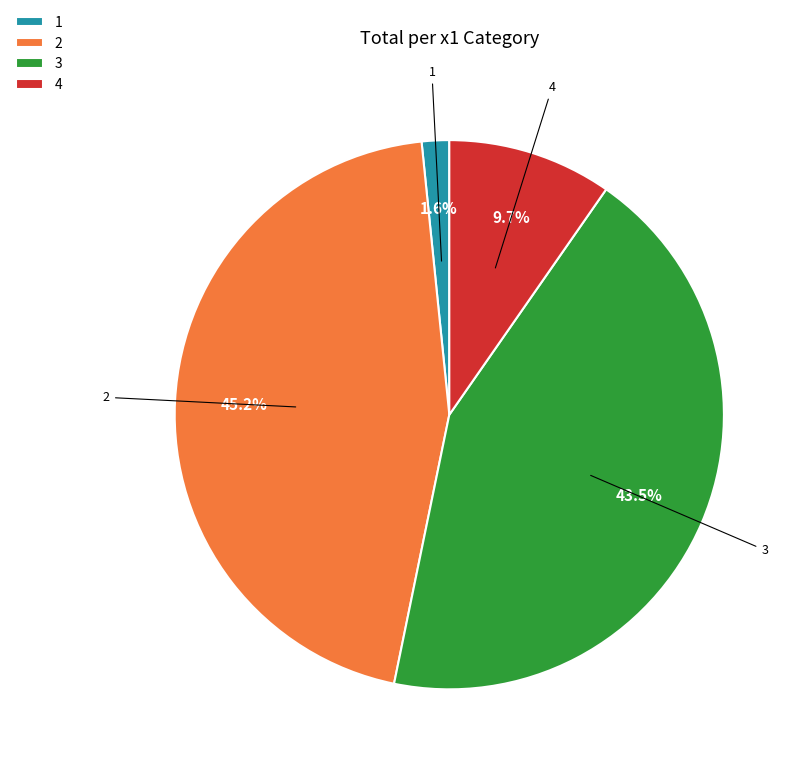

Between 2 and 1, which is larger?

2